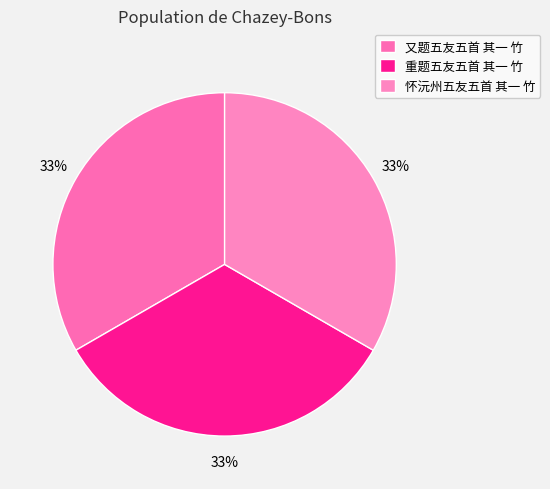

Which slice is the smallest?

重题五友五首 其一 竹